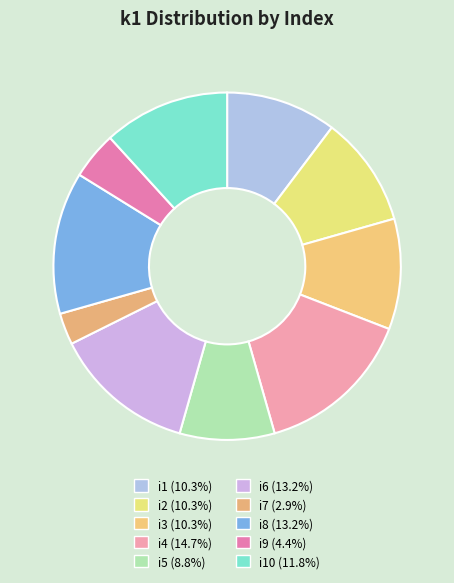

How many slices are in this pie chart?

10